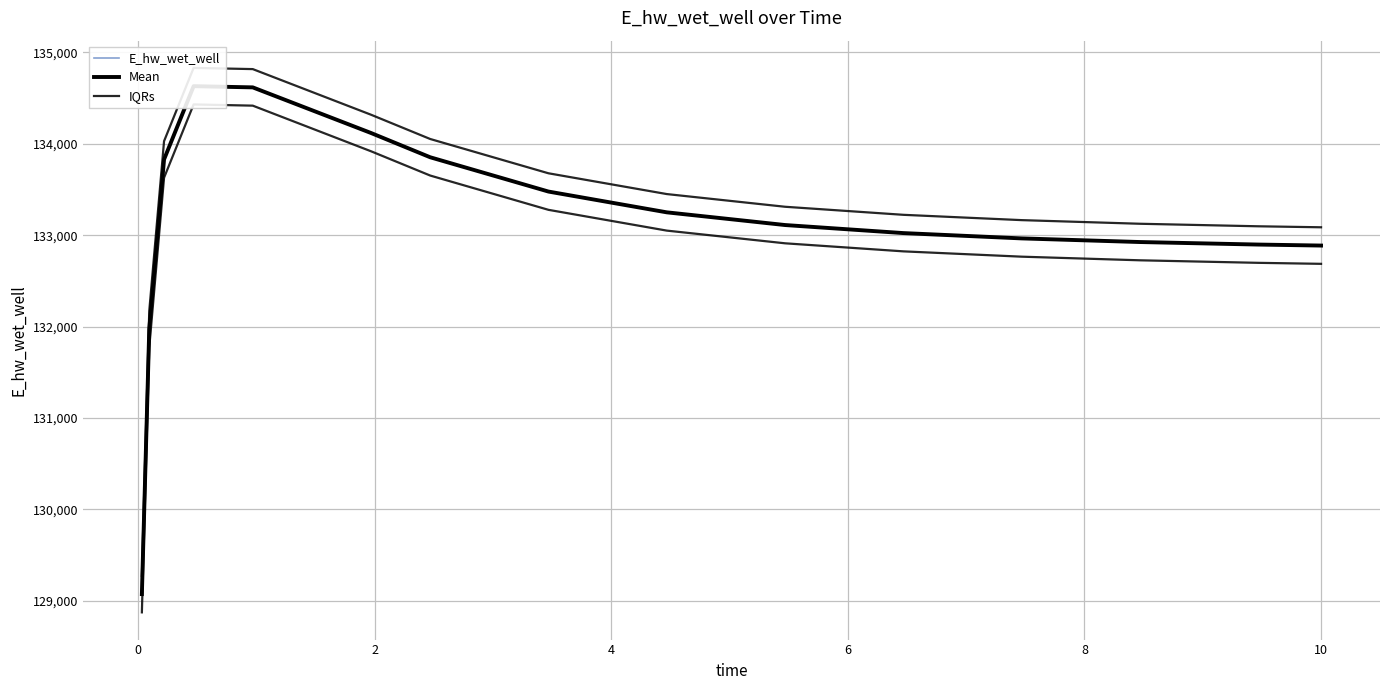

In Mean, how many points are higher than both neighbors (excluding endpoints)?

1